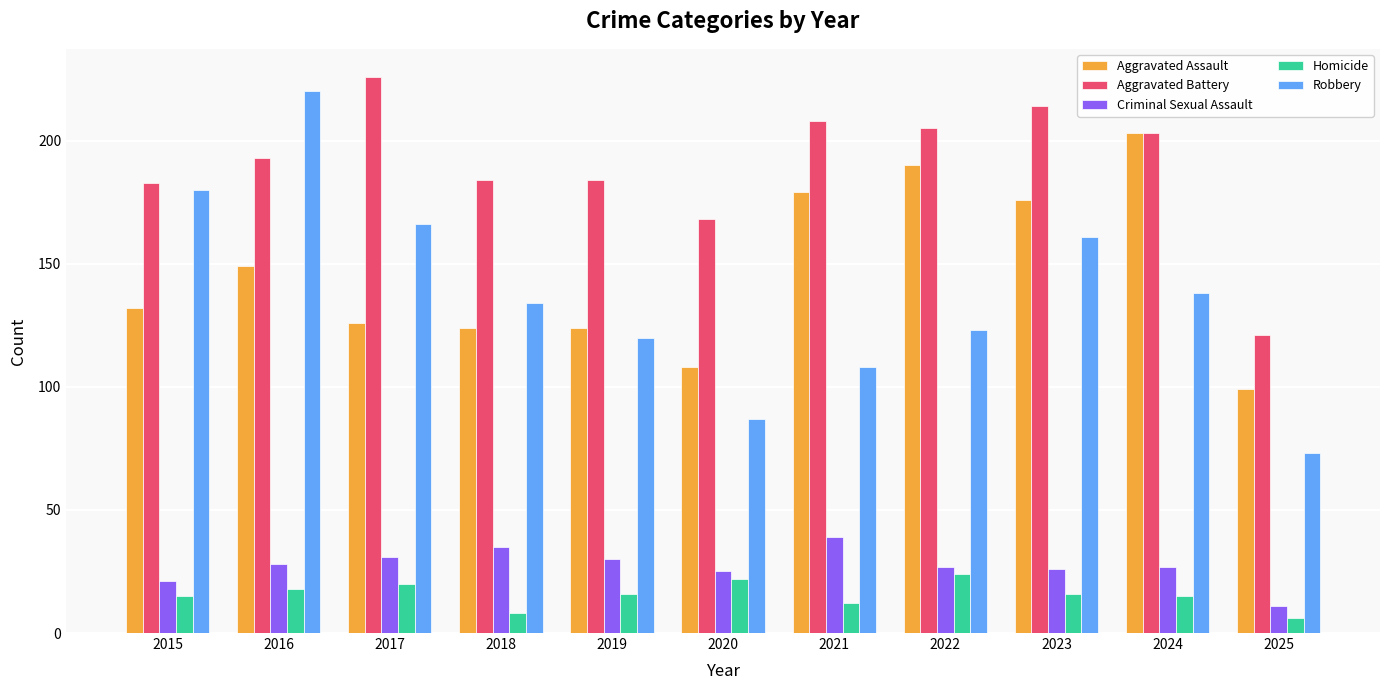

Is it true that Criminal Sexual Assault equals 21 at 2015?

True